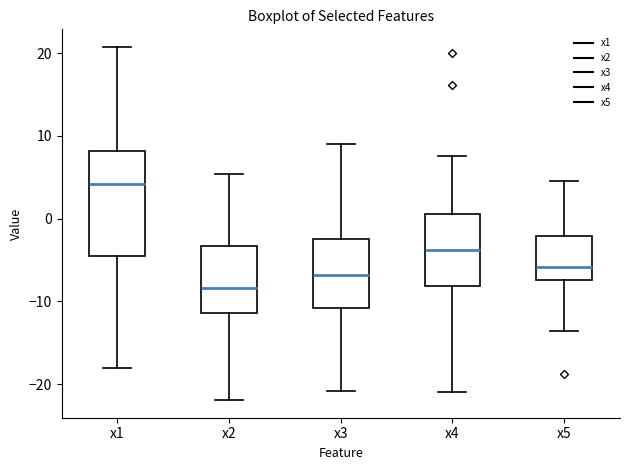

Which box's median line is the lowest?

x2